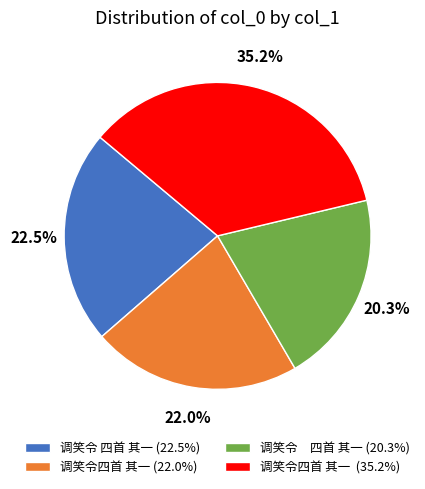

To the nearest percent, what is the average slice percentage?

25%